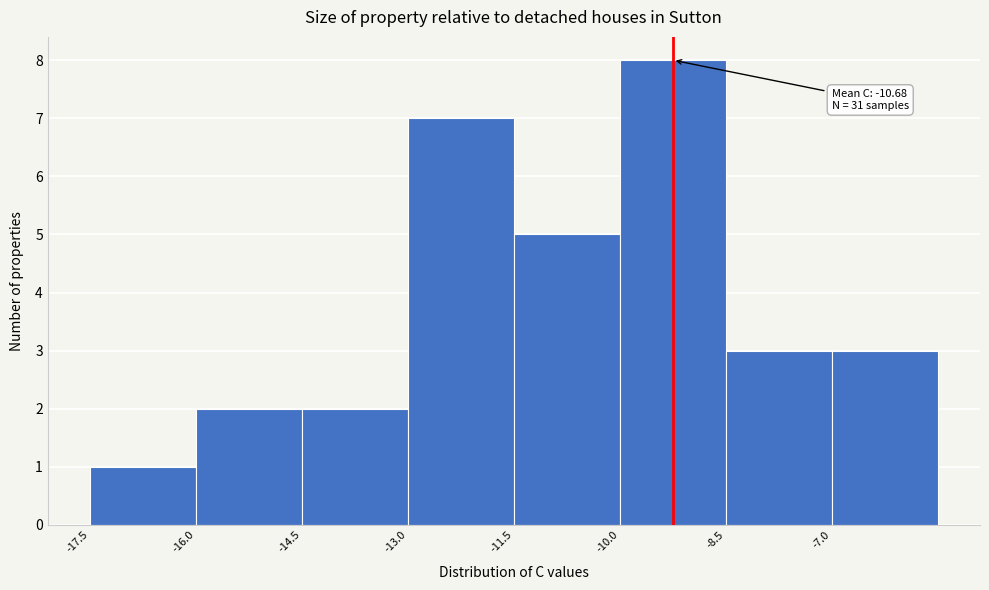

Over which range of the x-axis is the bar tallest?

-10.0 to -8.5